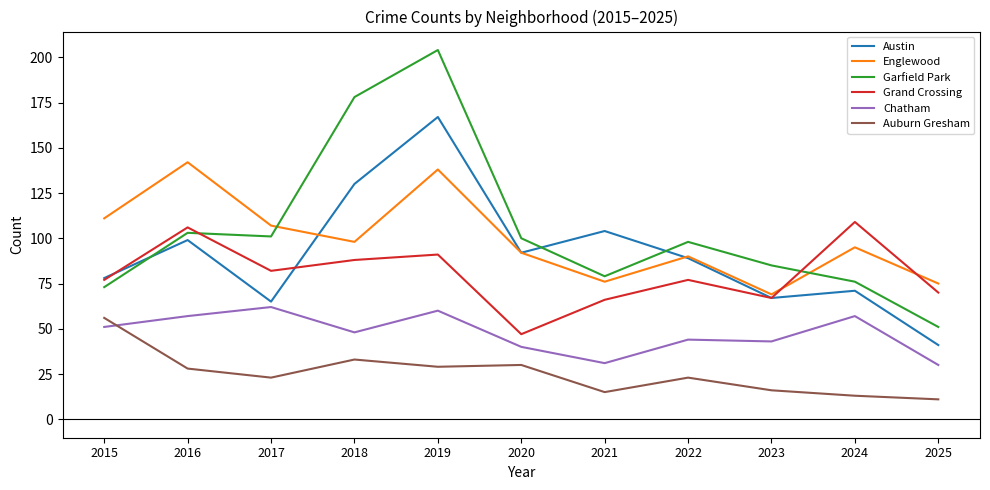

At which label is Garfield Park closest to 127?

2016